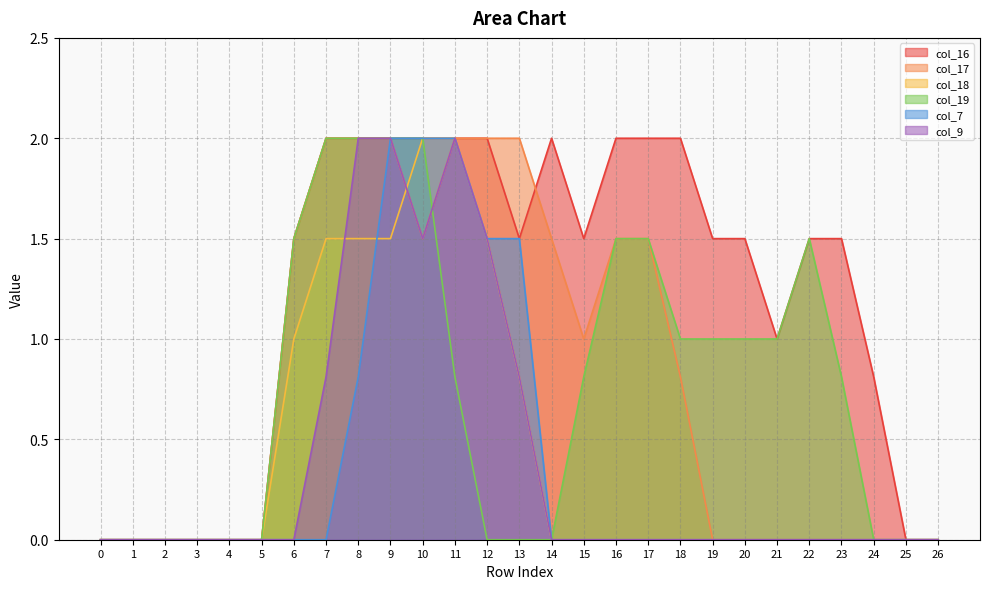

Does the chart have visible grid lines?

Yes